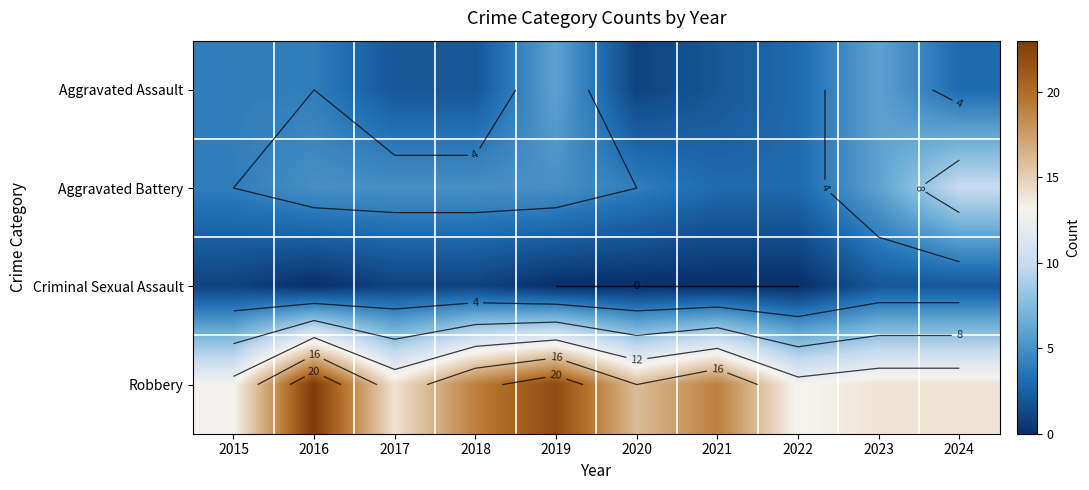

Is the value of Criminal Sexual Assault at 2018 greater than the value of Aggravated Battery at 2023?

No